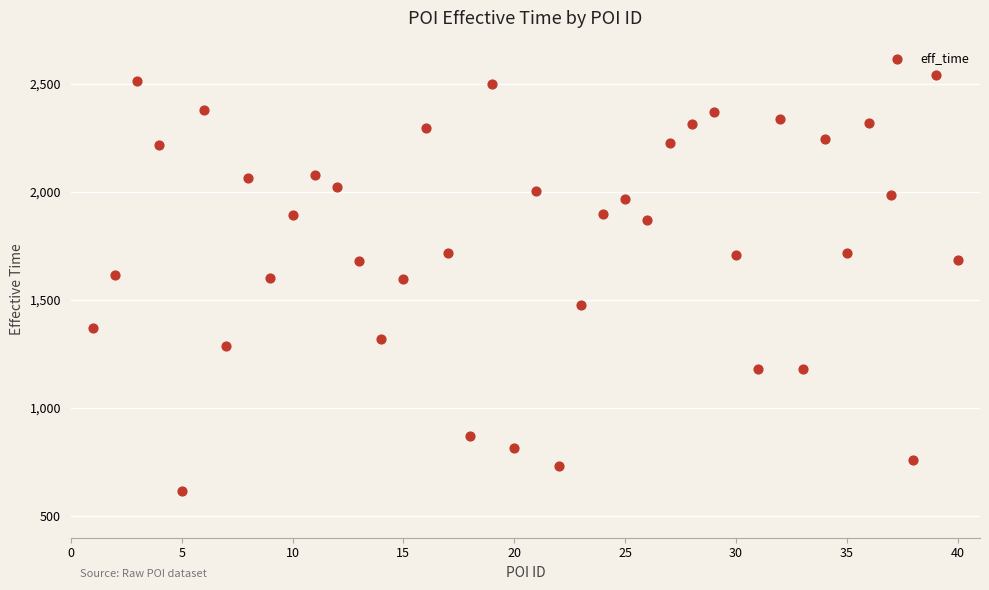

What is the range of Y values (max minus min)?

1925